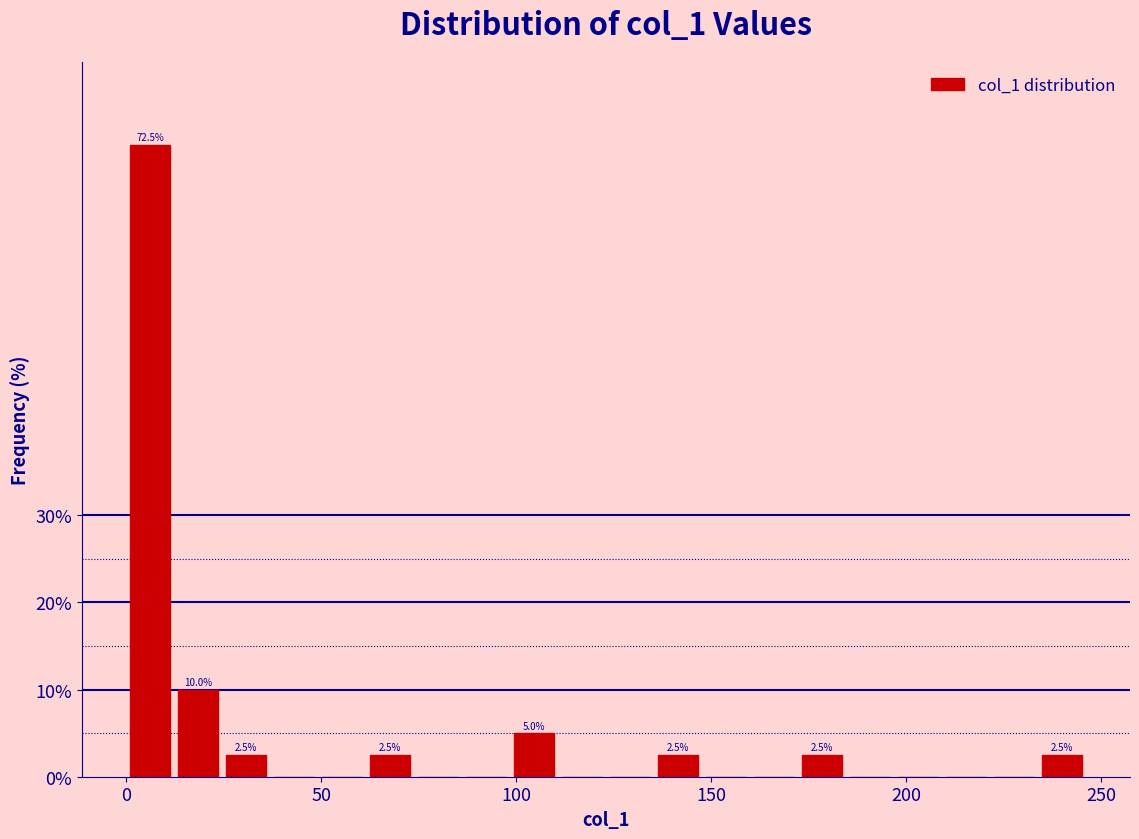

Read against the x-axis, roughly where is the centre of the tallest bar?

5